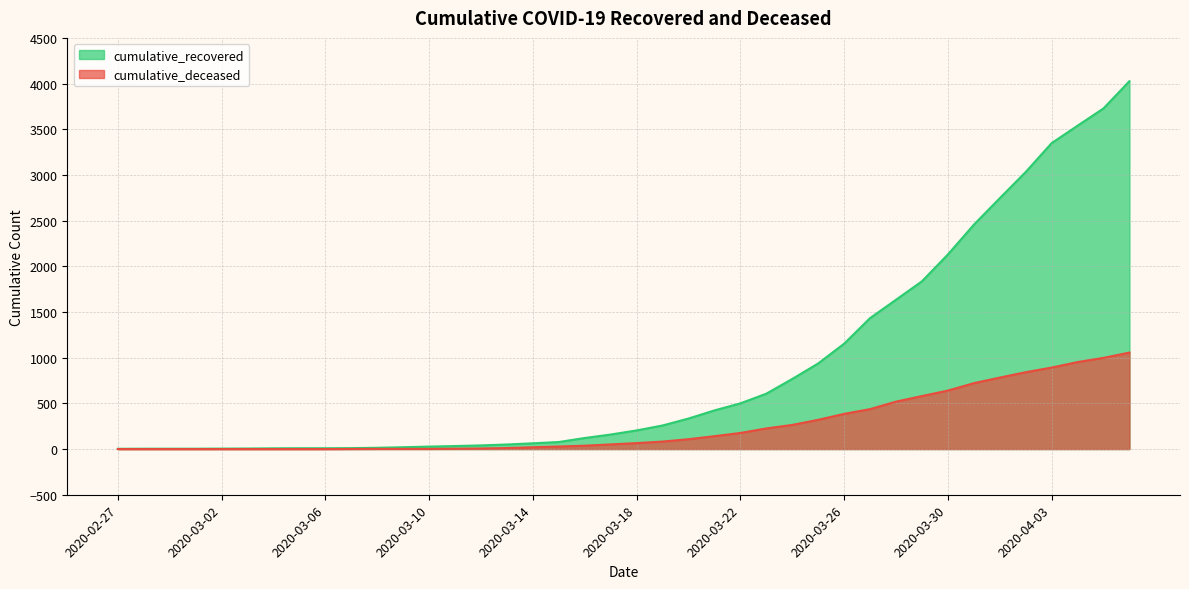

True or false: cumulative_deceased and cumulative_recovered cross at least once.

False